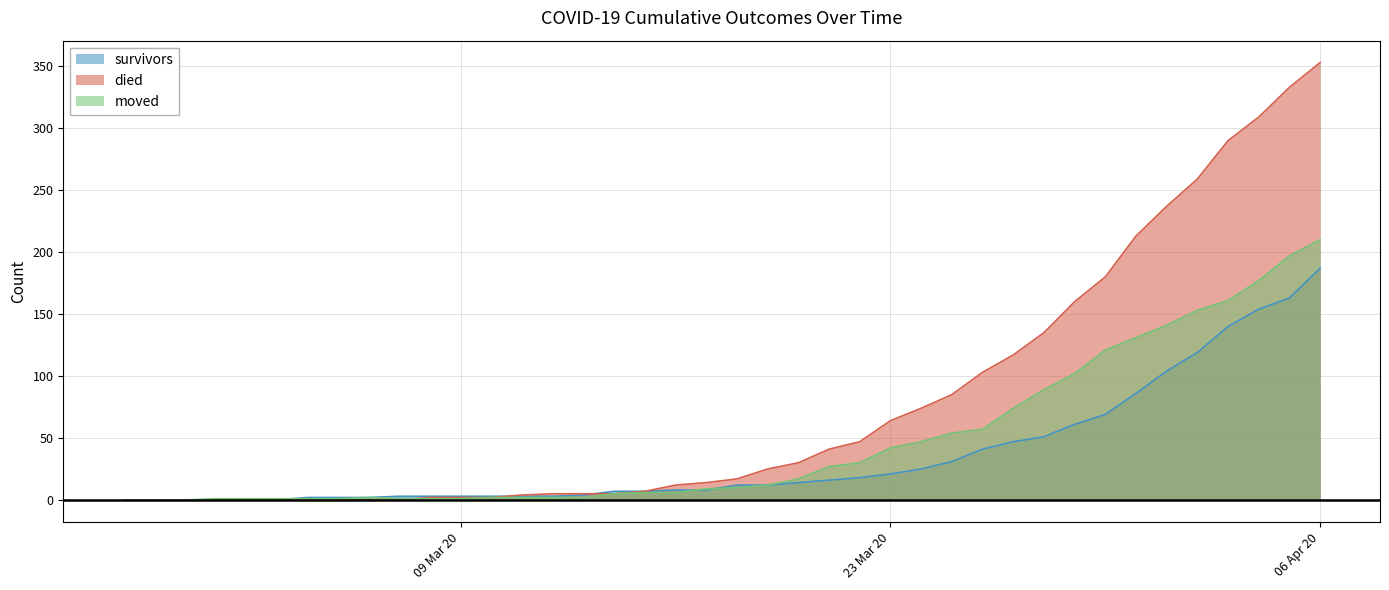

The value of died at 06 Apr 20 is 235. True or false?

False